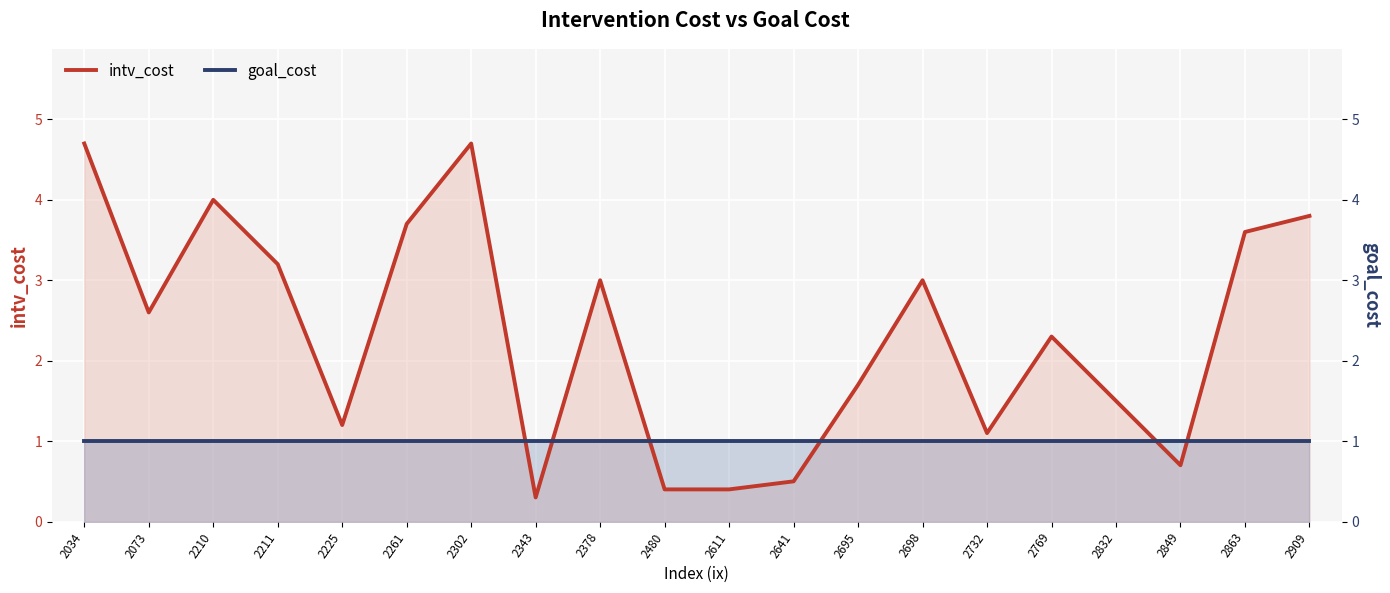

At which category is the sum across all series the highest?

2034